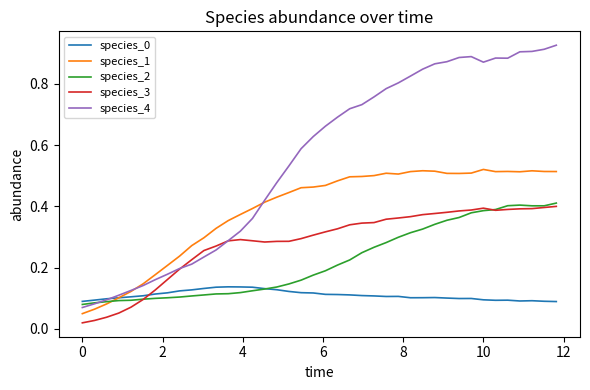

Which series ends up on top after the final intersection of species_4 and species_3?

species_4